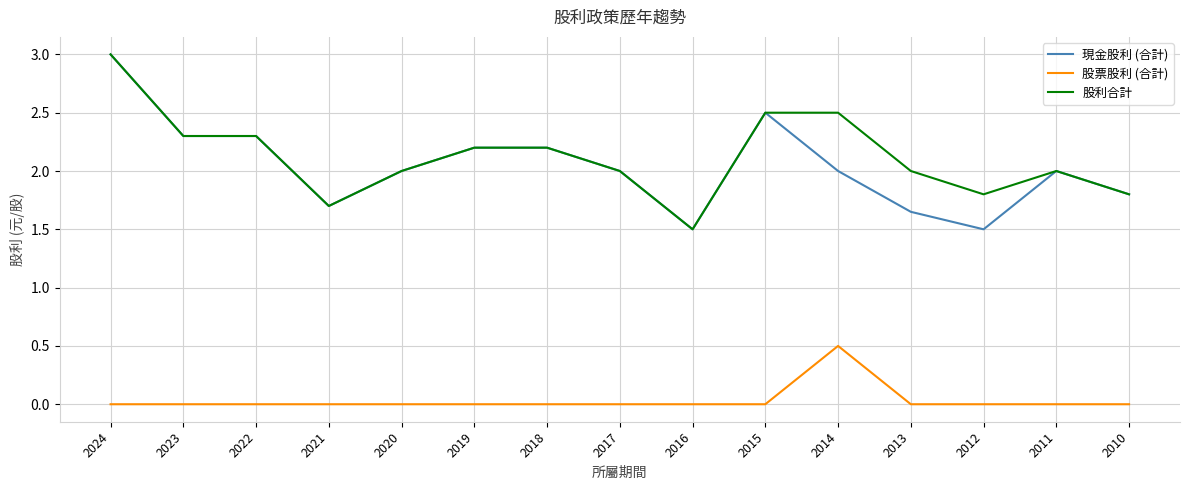

What is the difference between the maximum and minimum values in the 現金股利 (合計) series?

1.5